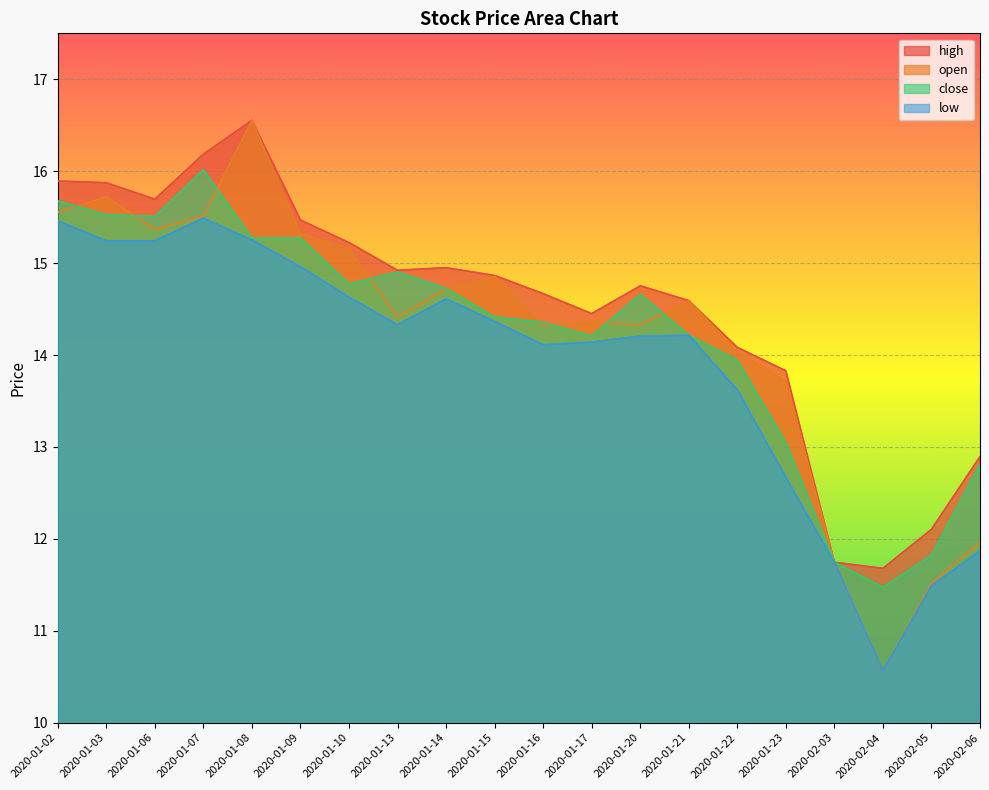

Where is low nearest to the value 13?

2020-01-23